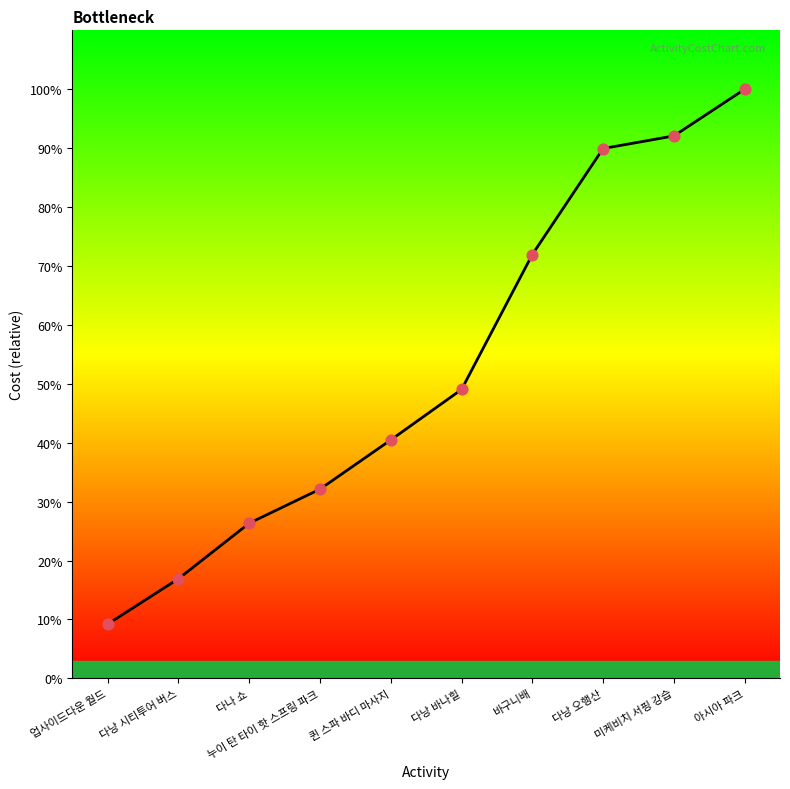

Which has a higher value, 바구니배 or 미케비치 서핑 강습?

미케비치 서핑 강습